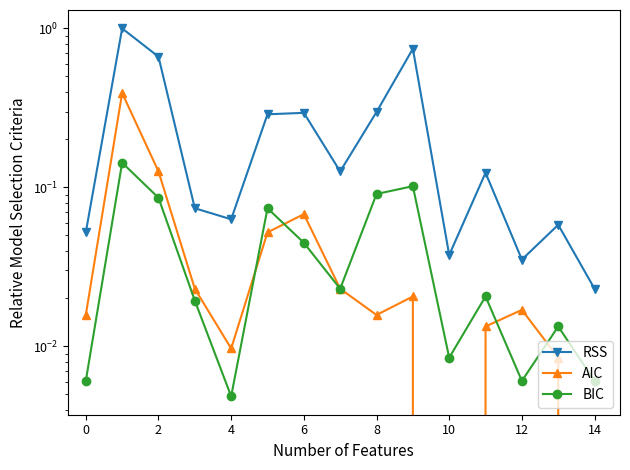

What is the total value across all series at 4?

0.1